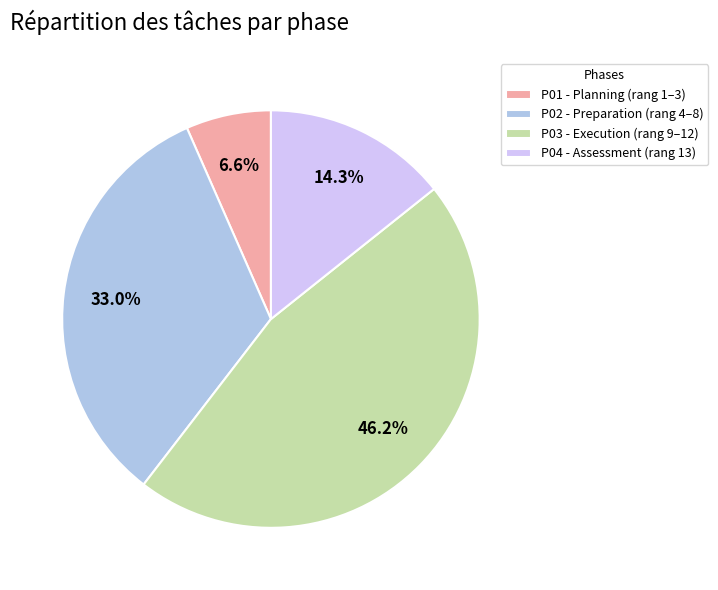

Do P04 - Assessment (rang 13) and P01 - Planning (rang 1–3) together represent more than half of the pie?

No